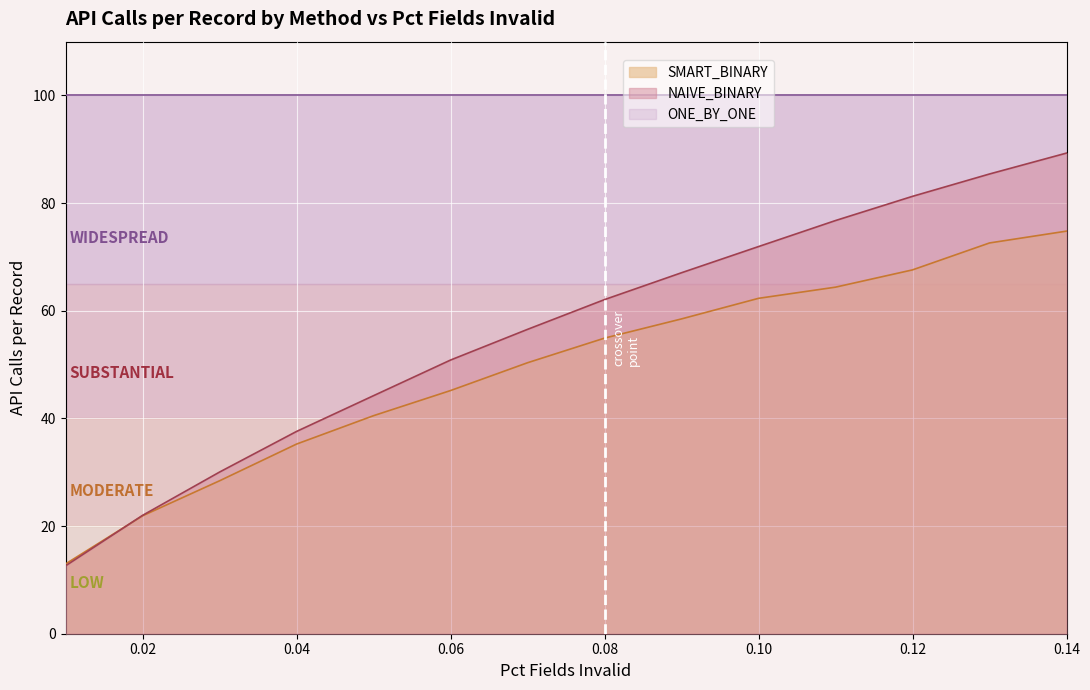

How many data points in SMART_BINARY are above 50?

7